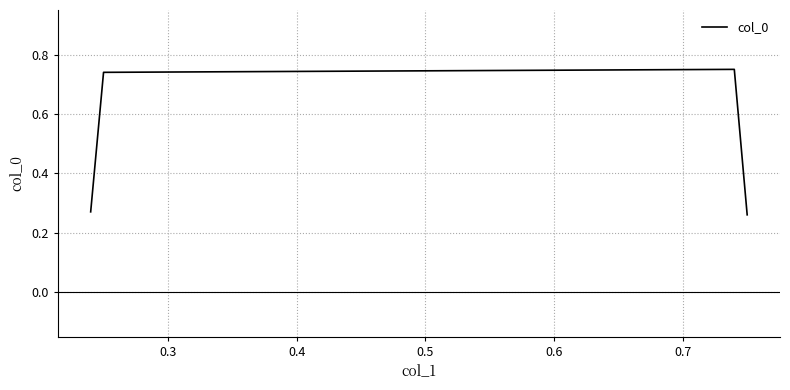

How many values are between 0 and 1?

4